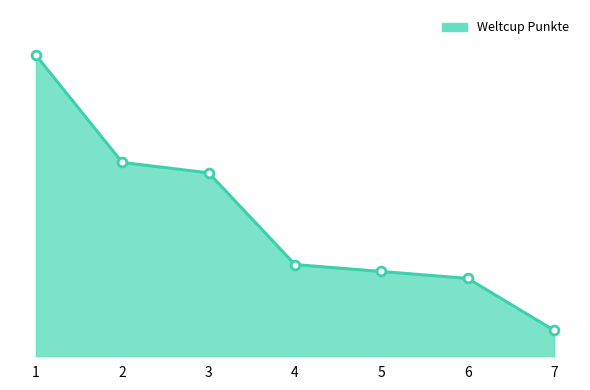

What is the ratio of the value at 6 to the value at 5?

0.9